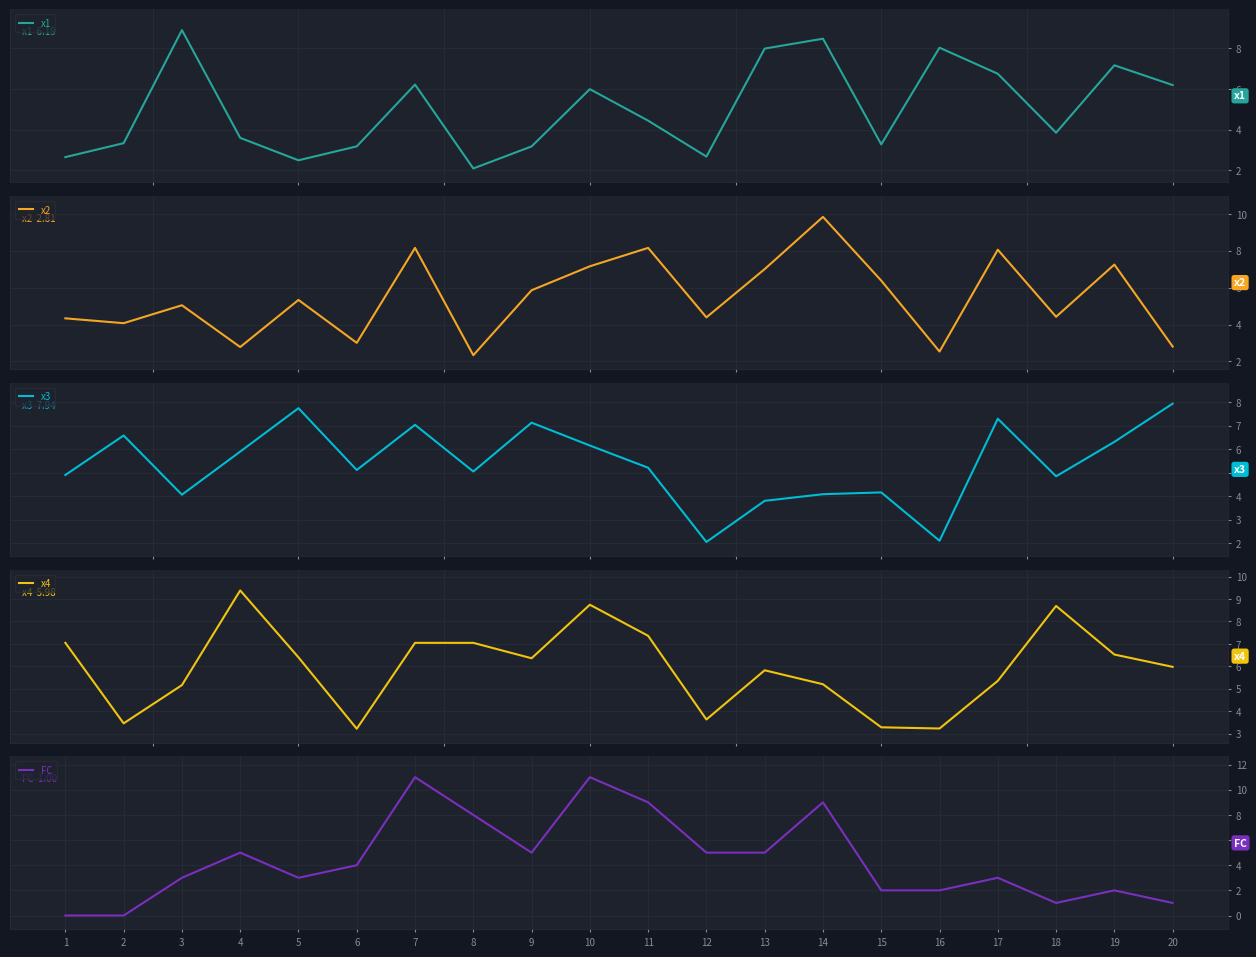

At which label does x4 reach its peak?

4